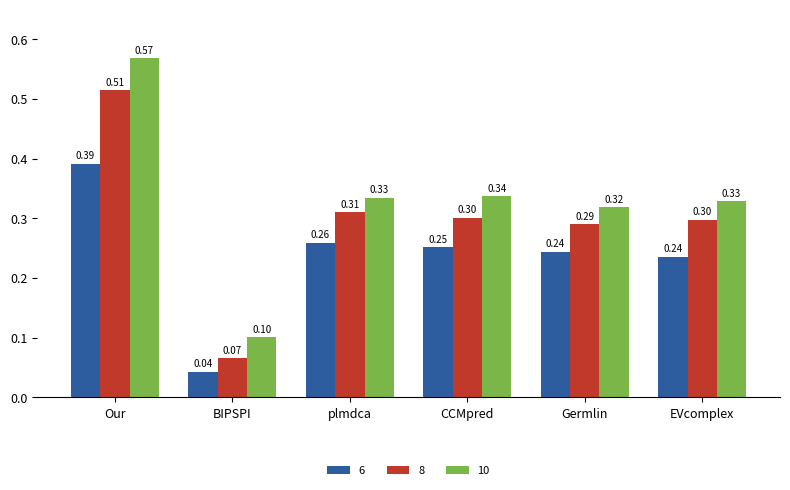

Which series changed the most between Our and CCMpred?

10